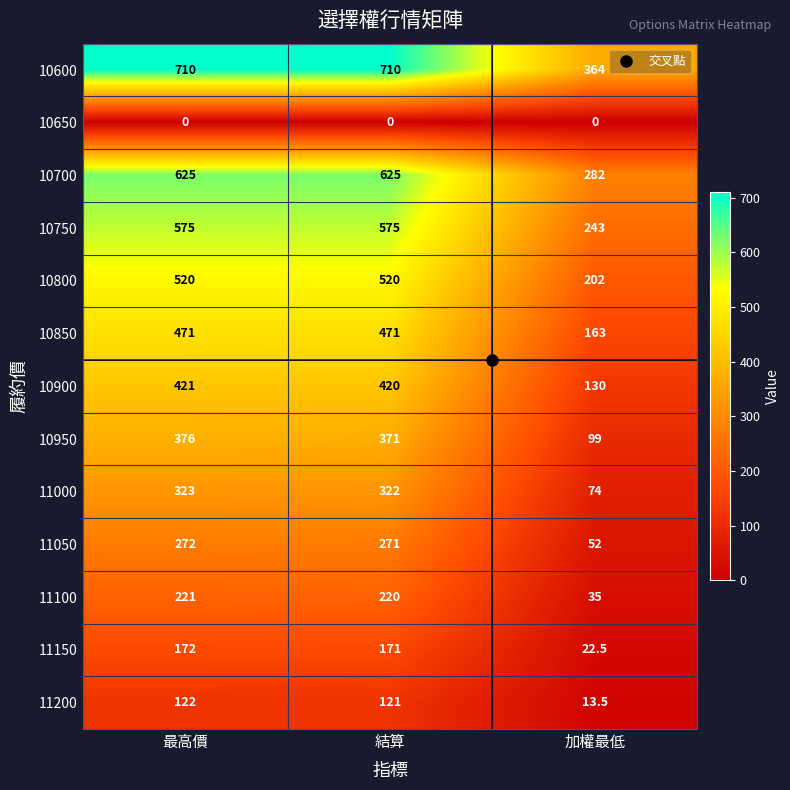

The value of 10700 at 結算 is 625.0. True or false?

True